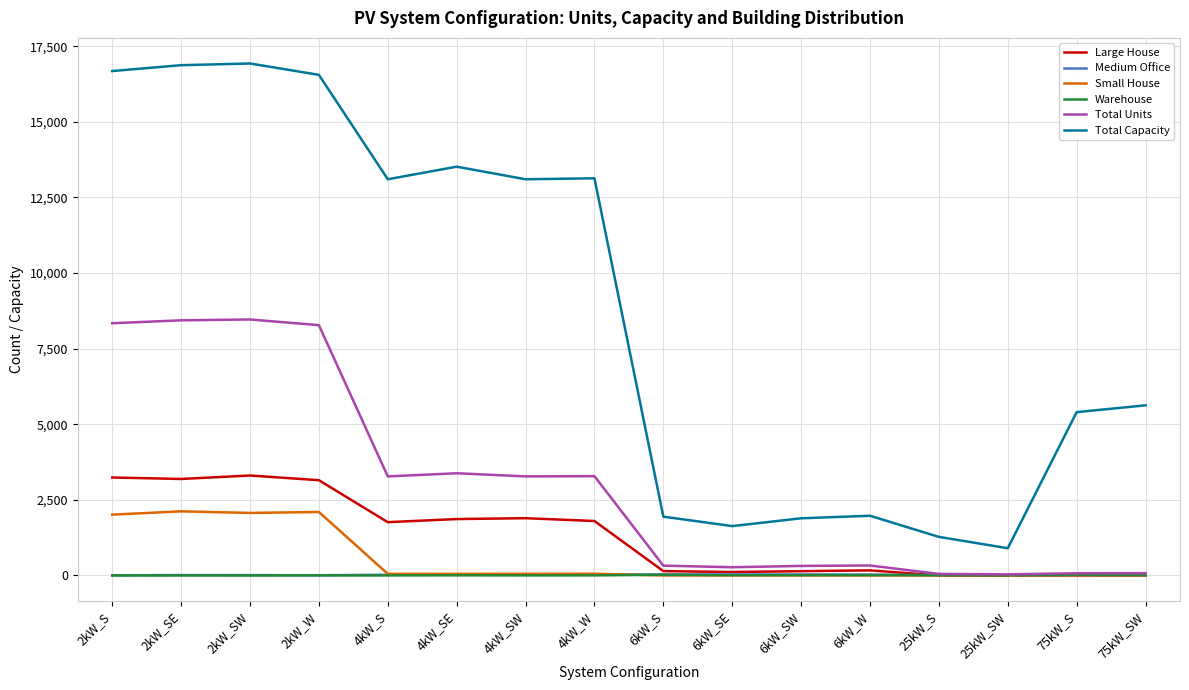

What is the minimum value for Total Capacity?

900